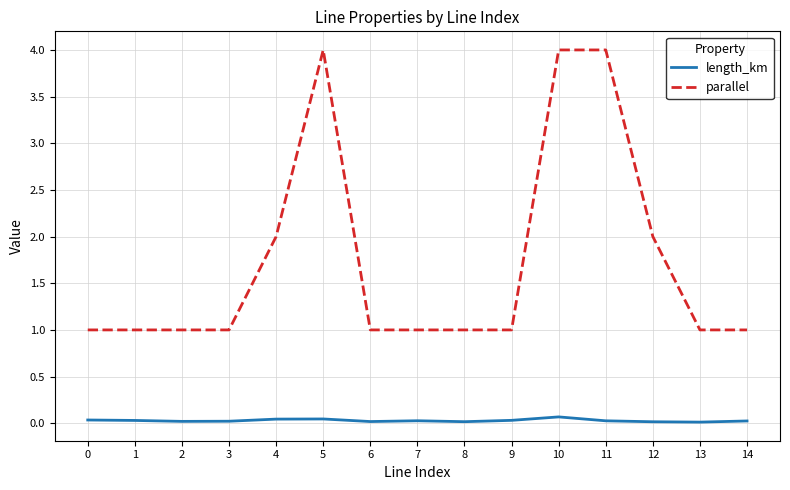

True or false: parallel and length_km cross at least once.

False